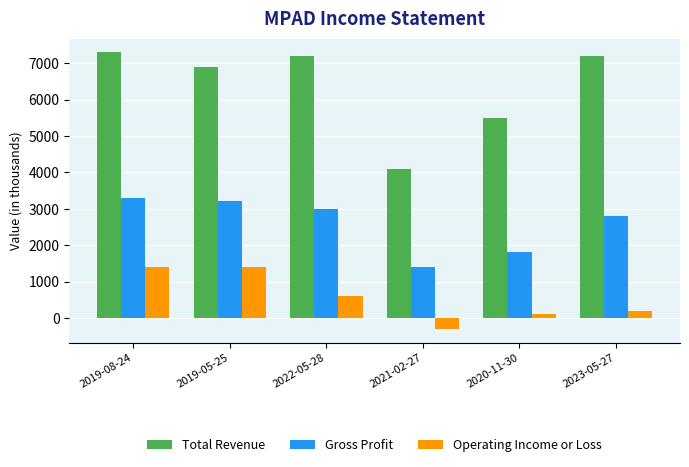

What is the difference between the second highest and minimum values in the Gross Profit series?

1800